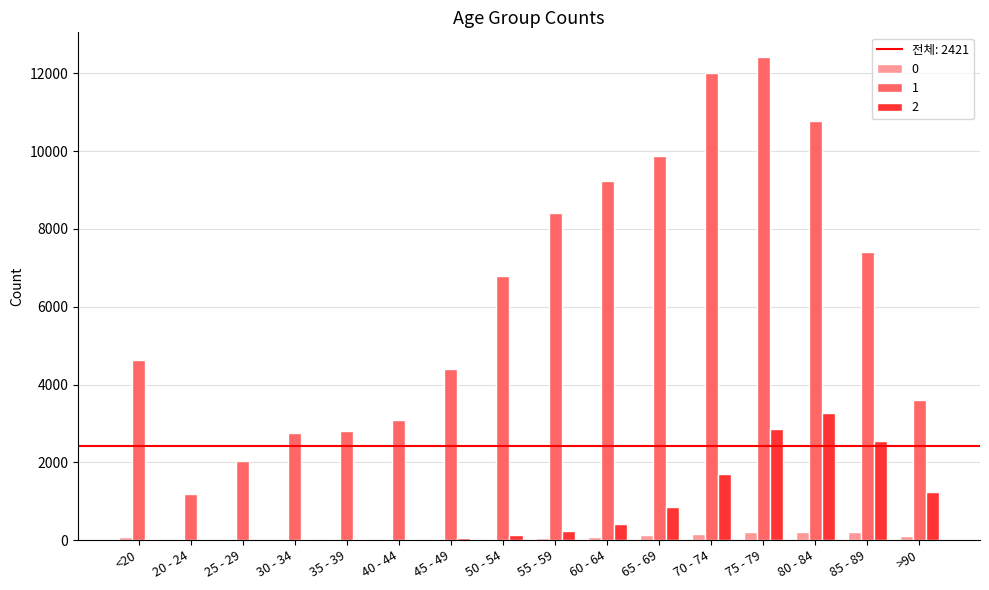

At which category does the chart reach its peak across all series?

75 - 79